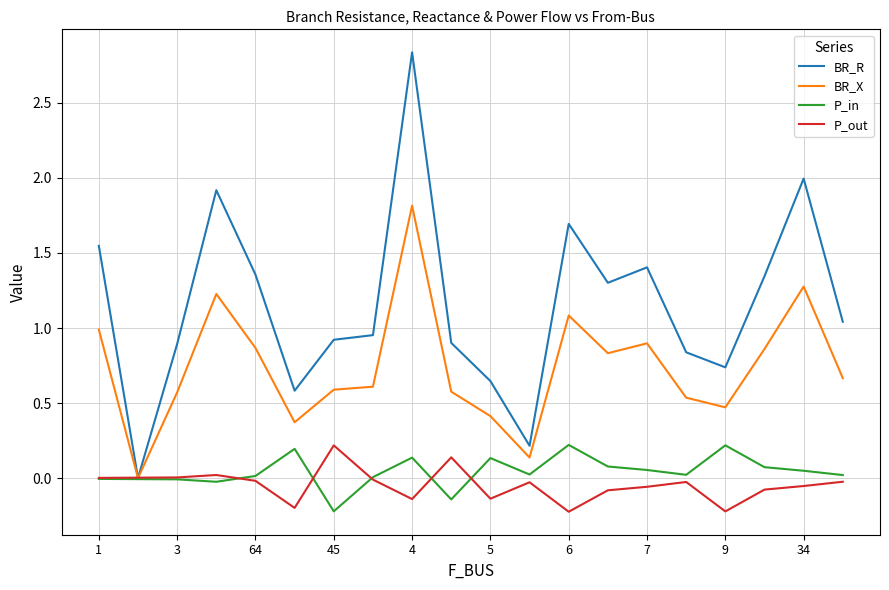

Which series has the widest spread of values?

BR_R